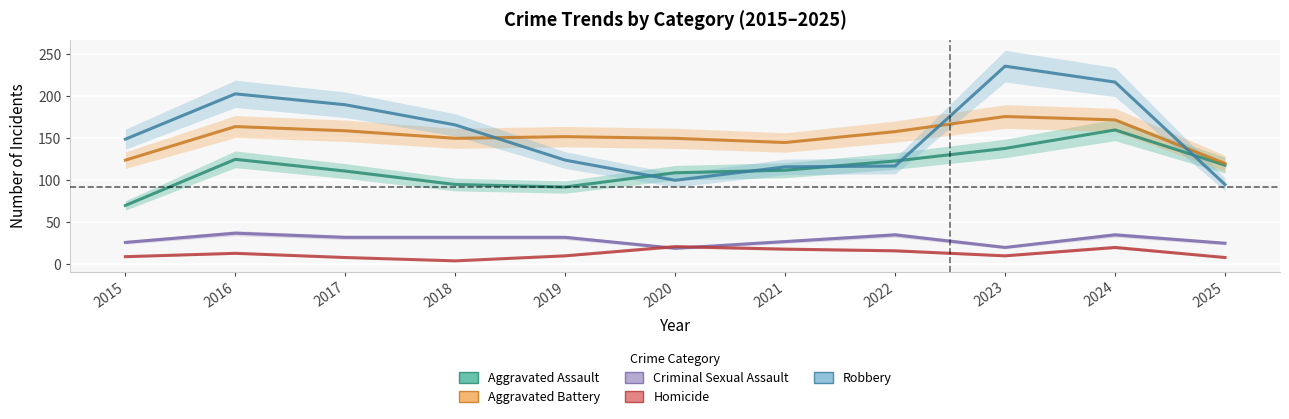

How many values in the Robbery series are below 149?

5